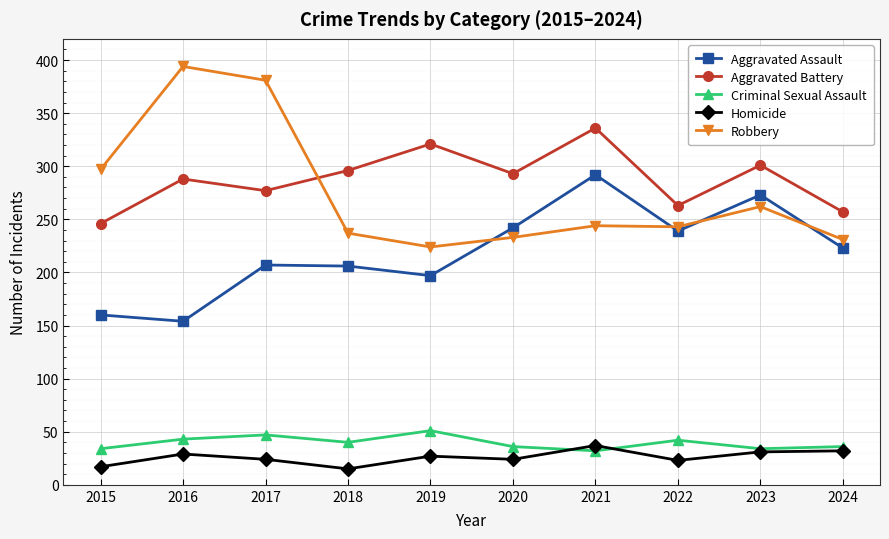

True or false: Aggravated Assault and Criminal Sexual Assault intersect in this chart.

False